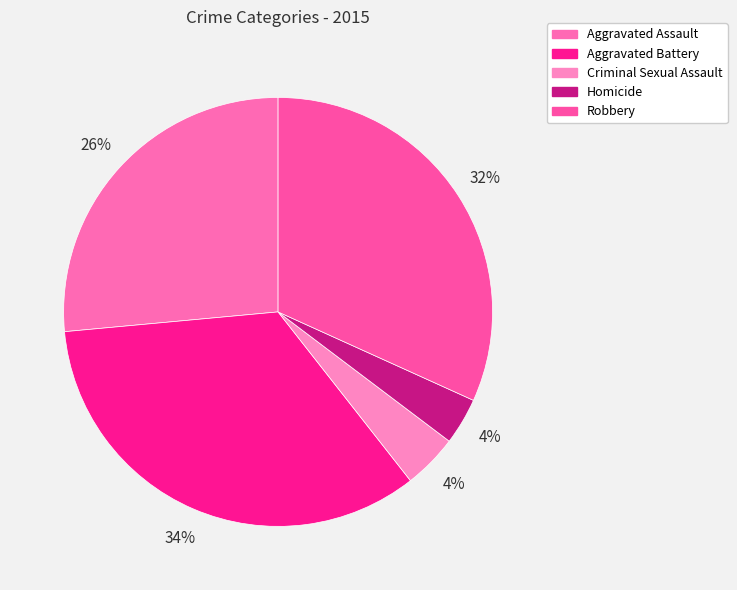

Between Robbery and Homicide, which is larger?

Robbery